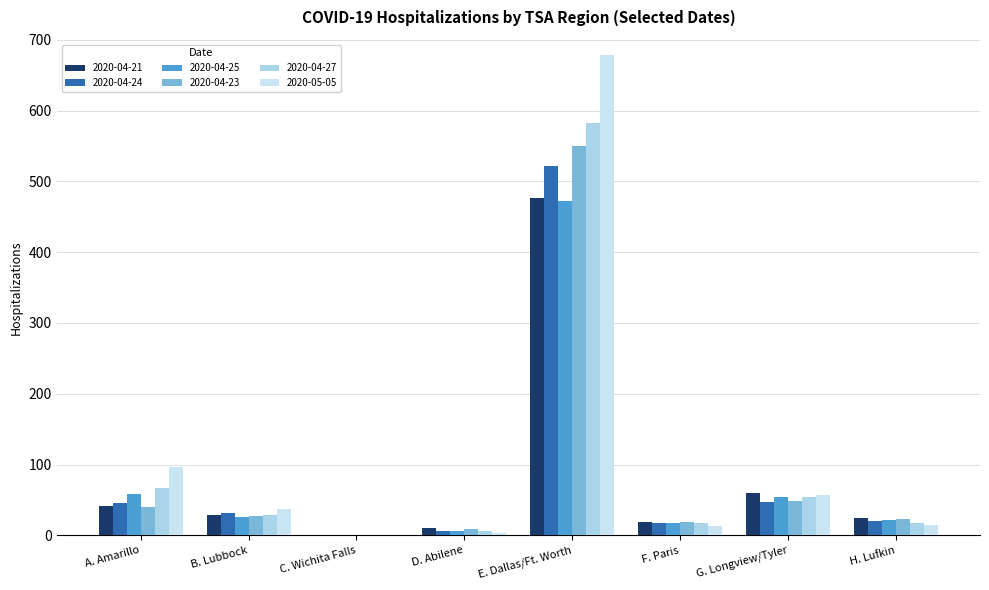

What is the label of the 5th bar from the left?

E. Dallas/Ft. Worth